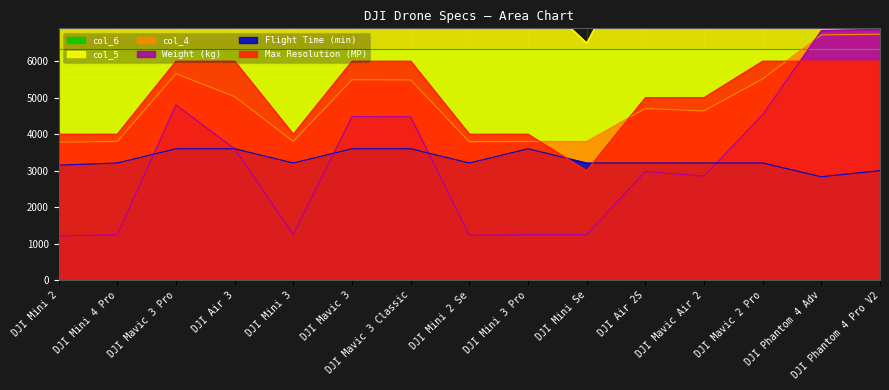

What is the sum of all col_5 values?

133500.0